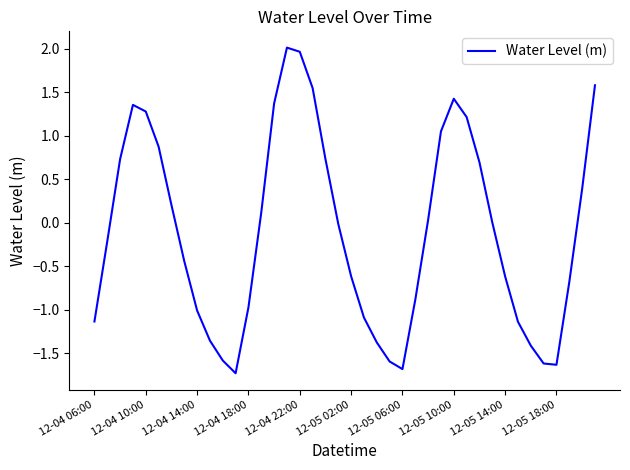

What is the difference between the maximum and minimum values?

3.7